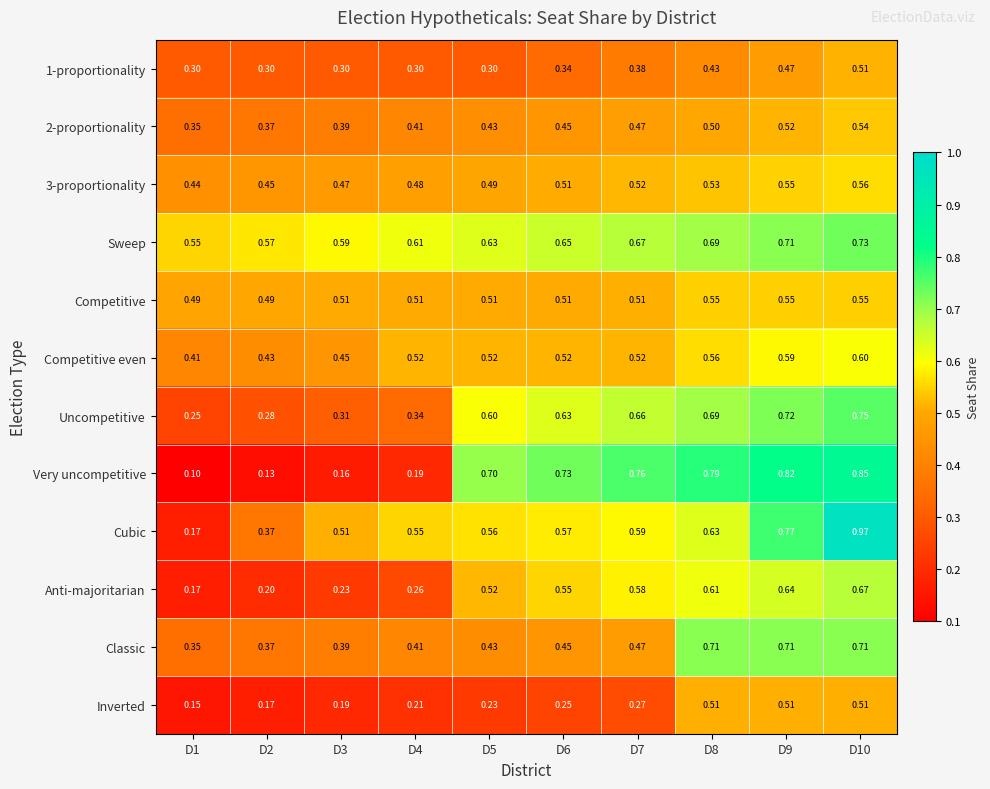

Between D3 and D6, which series saw the biggest shift?

Very uncompetitive